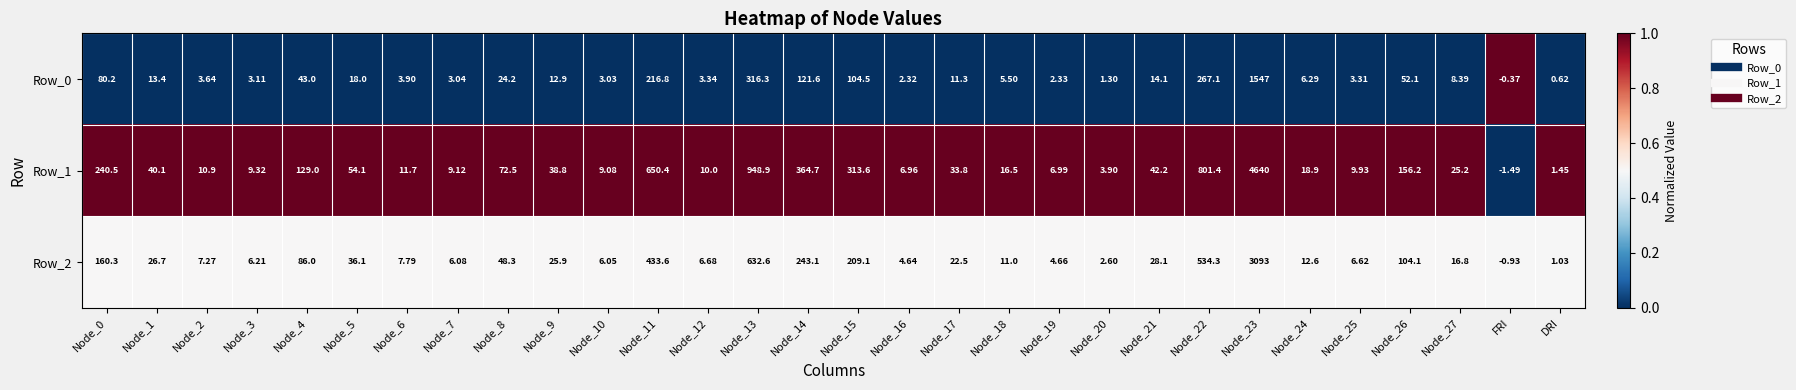

Which category has the lowest value in the Row_2 series?

FRI